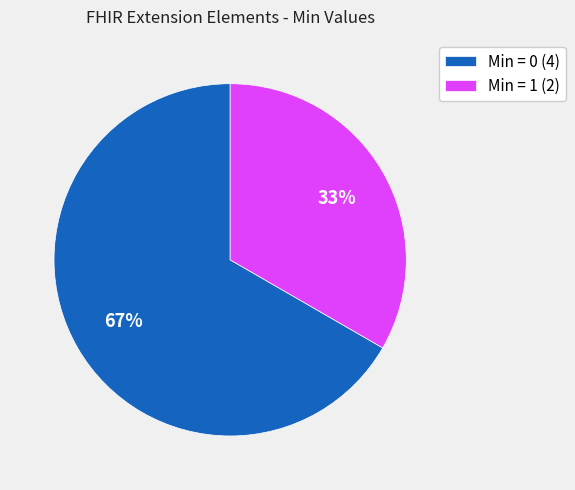

Combined, do Min = 0 (4) and Min = 1 (2) account for over 50%?

Yes